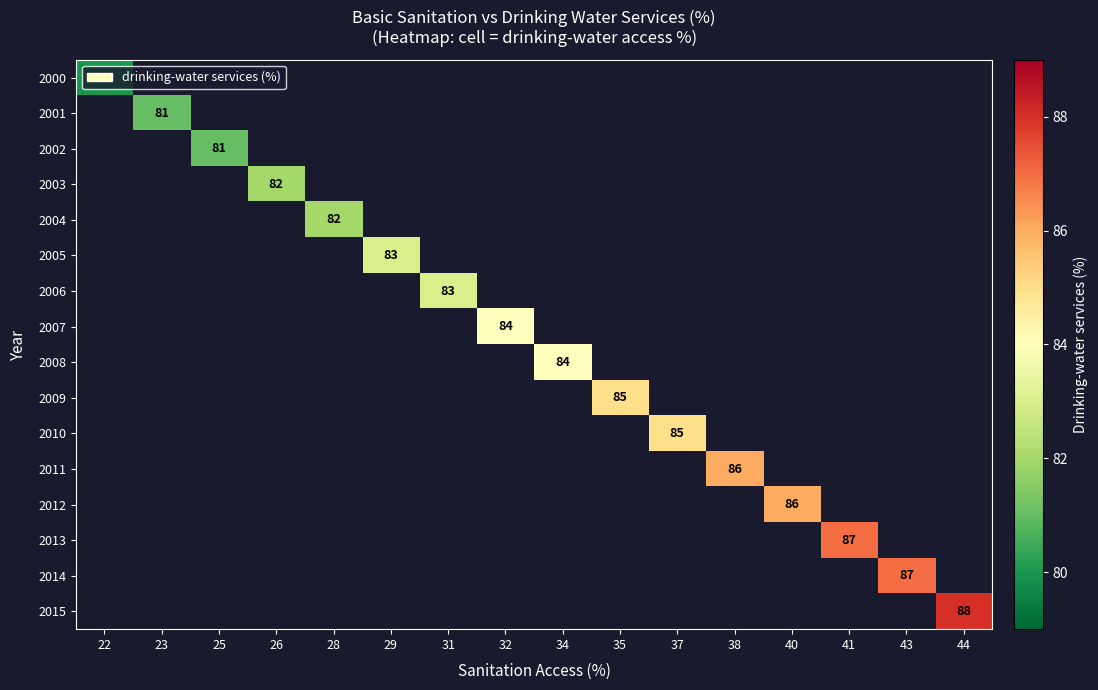

What is the minimum value shown in the chart?

80.0